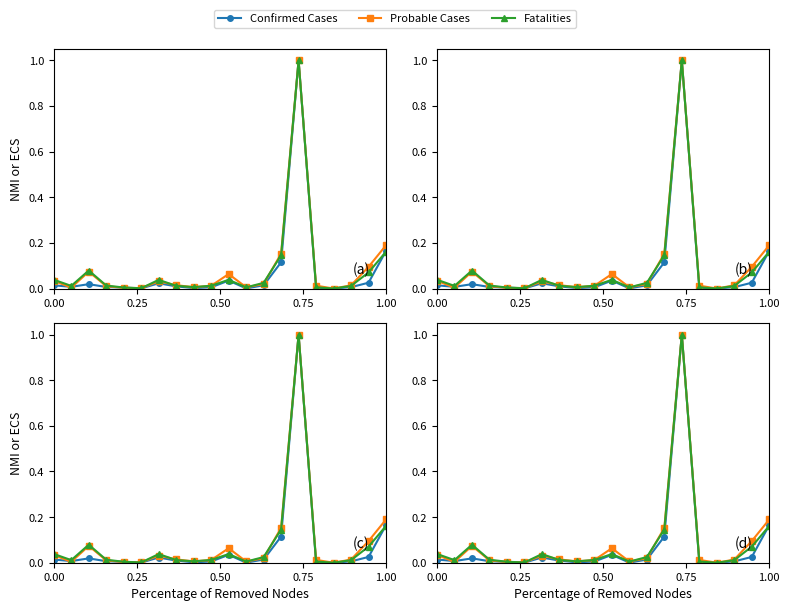

What is the difference between the maximum and minimum values in the Fatalities series?

1.0